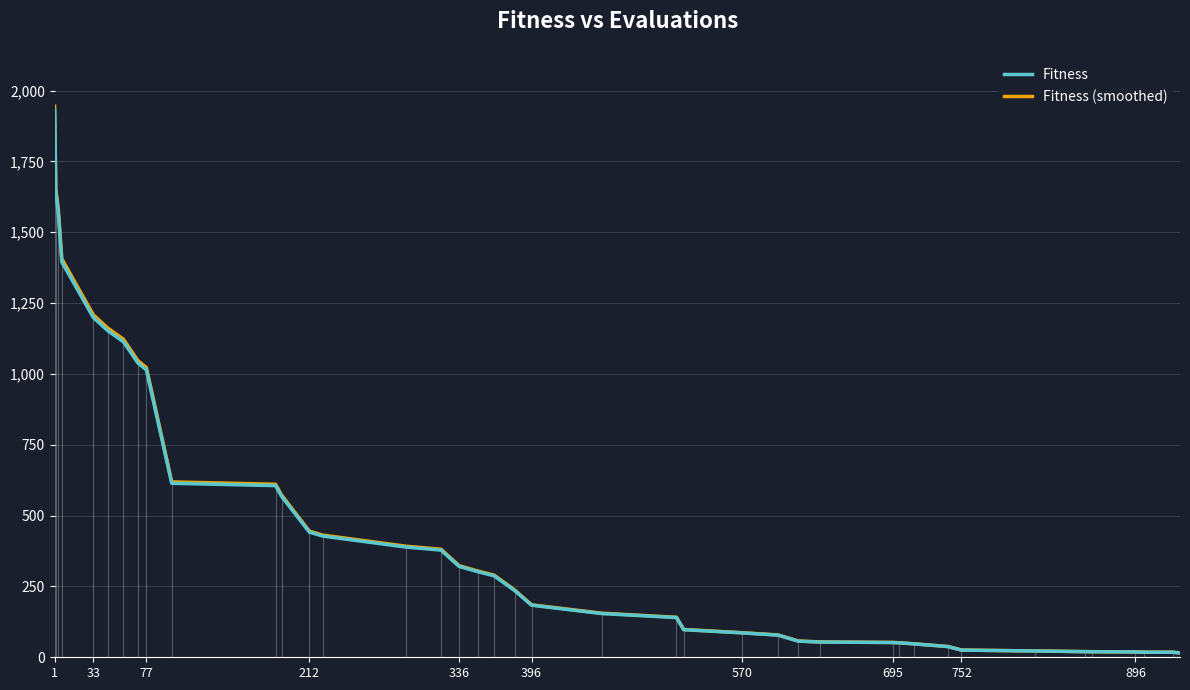

What is the greatest value displayed?

1945.4